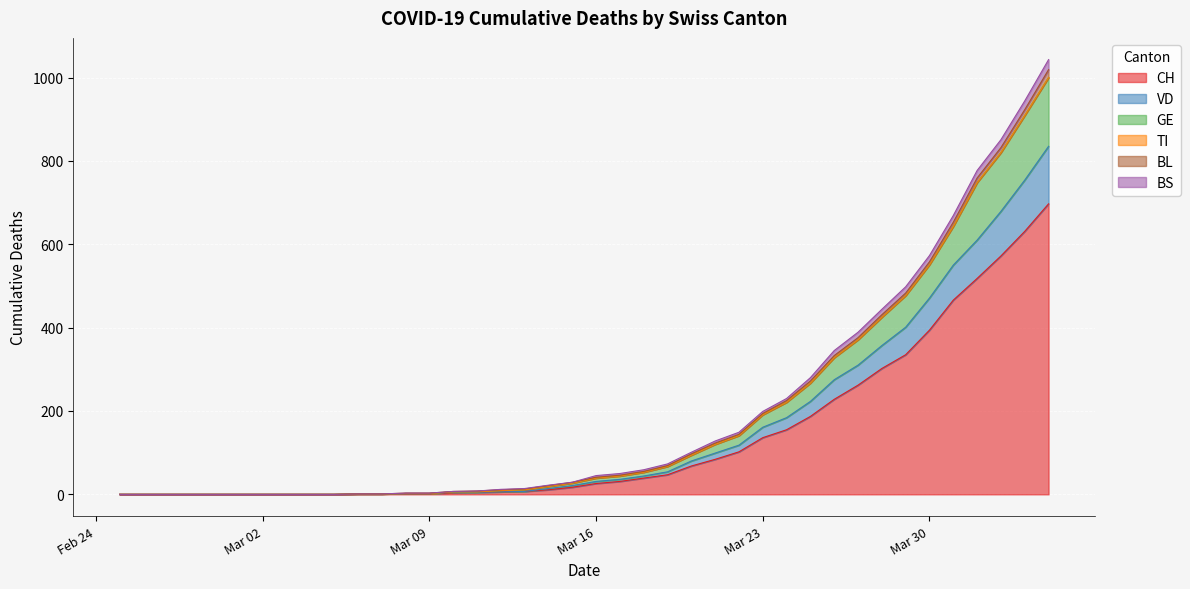

What is the maximum value for CH?

697